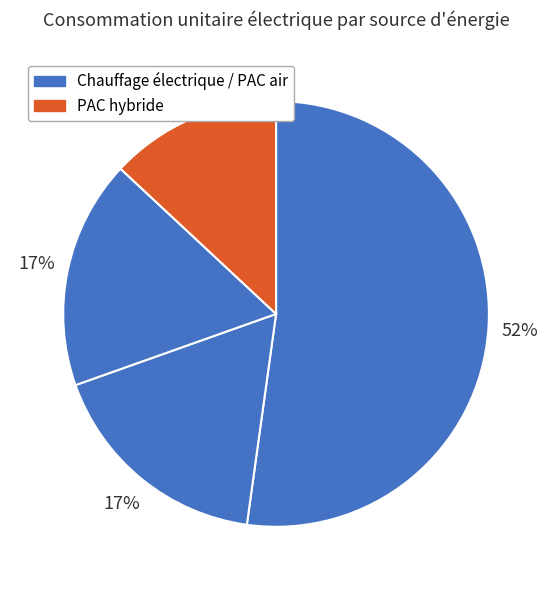

How many segments does this pie chart have?

4